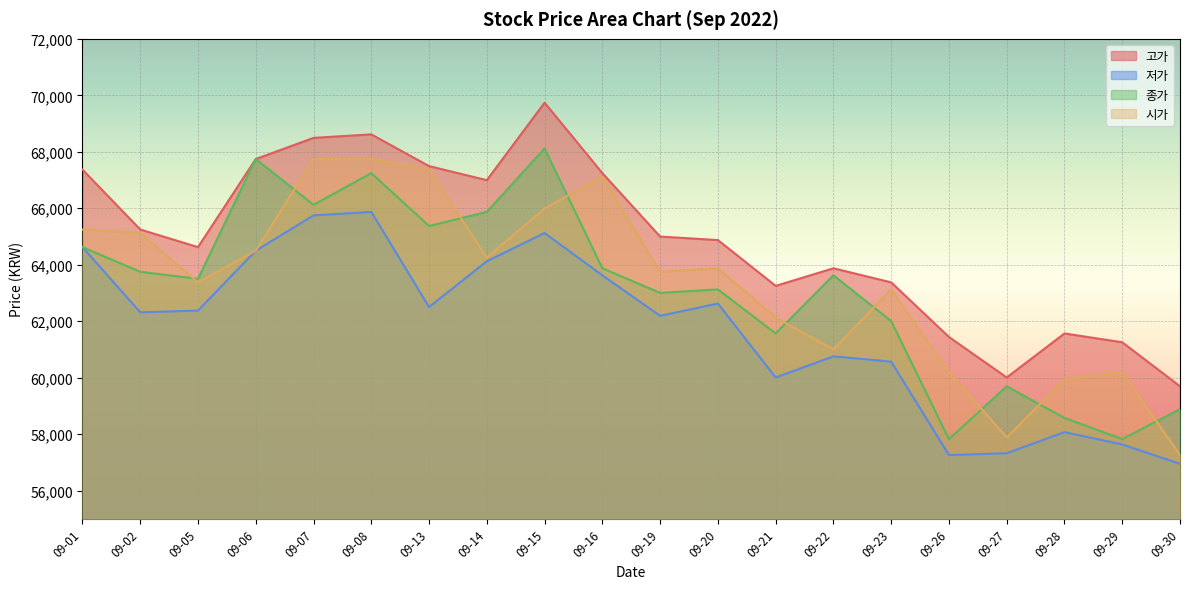

Reading left to right, transcribe all the data shown in this chart.

고가: 09-01=67370	09-02=65249	09-05=64625	09-06=67744	09-07=68493	09-08=68617	09-13=67494	09-14=66995	09-15=69740	09-16=67245	09-19=64999	09-20=64875	09-21=63253	09-22=63876	09-23=63377	09-26=61444	09-27=60009	09-28=61568	09-29=61256	09-30=59697
저가: 09-01=64625	09-02=62317	09-05=62379	09-06=64500	09-07=65748	09-08=65873	09-13=62504	09-14=64126	09-15=65124	09-16=63627	09-19=62192	09-20=62629	09-21=60009	09-22=60757	09-23=60570	09-26=57264	09-27=57327	09-28=58075	09-29=57638	09-30=56952
종가: 09-01=64625	09-02=63752	09-05=63503	09-06=67744	09-07=66123	09-08=67245	09-13=65374	09-14=65873	09-15=68119	09-16=63877	09-19=63004	09-20=63128	09-21=61569	09-22=63627	09-23=62006	09-26=57826	09-27=59697	09-28=58575	09-29=57826	09-30=58887
시가: 09-01=65249	09-02=65124	09-05=63377	09-06=64500	09-07=67744	09-08=67744	09-13=67370	09-14=64251	09-15=65997	09-16=67120	09-19=63752	09-20=63876	09-21=62130	09-22=61007	09-23=63128	09-26=60196	09-27=57888	09-28=59946	09-29=60196	09-30=57264